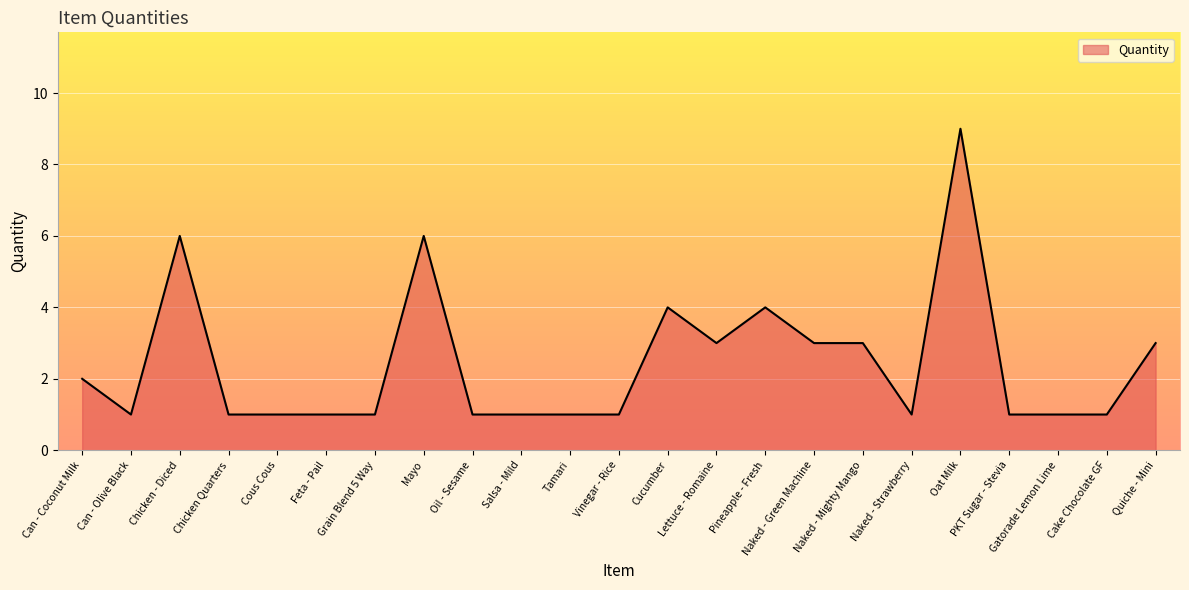

Which label corresponds to the largest value in the chart?

Oat Milk